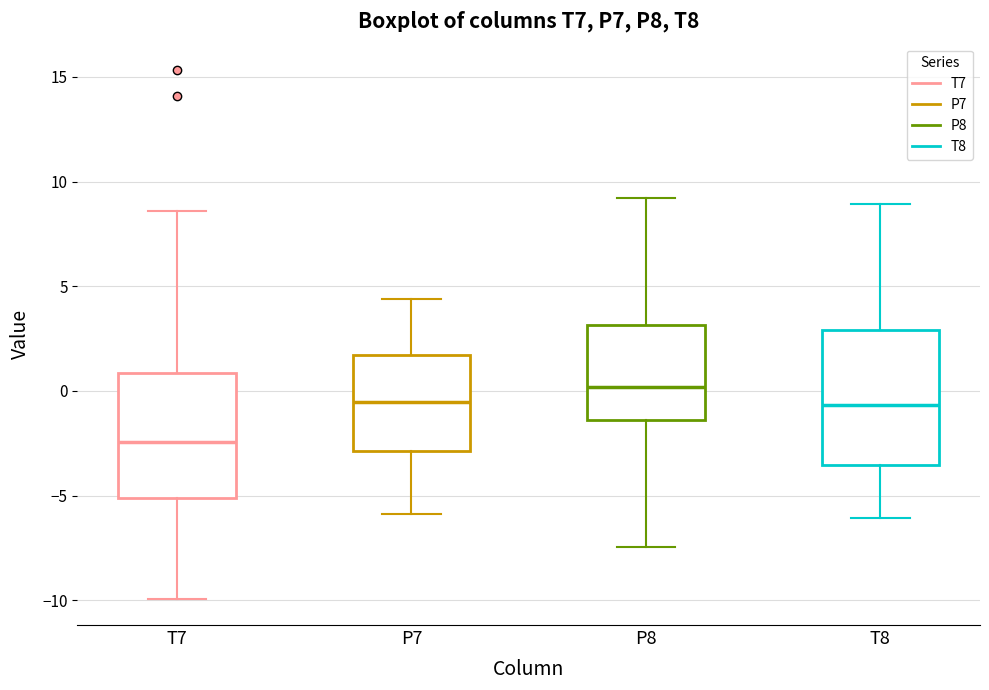

Reading left to right, transcribe this box plot: for each box, give where its median line is, the range the box spans, and where its two whiskers end, as read against the y-axis. The values are not printed on the chart, so give them approximately, as read against the axis.

T7: median -2.5, box -5.0 to 1.0, whiskers -10.0 to 8.5
P7: median -0.5, box -3.0 to 1.5, whiskers -6.0 to 4.5
P8: median 0.0, box -1.5 to 3.0, whiskers -7.5 to 9.0
T8: median -0.5, box -3.5 to 3.0, whiskers -6.0 to 9.0